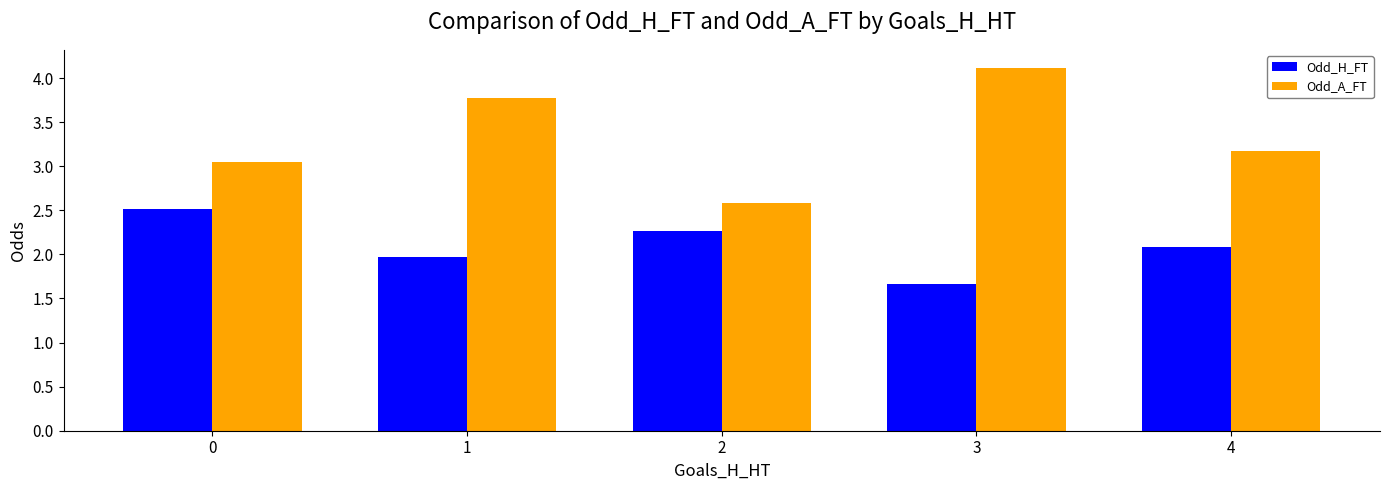

What is the value of the Odd_H_FT bar at the 5th from the left?

2.1